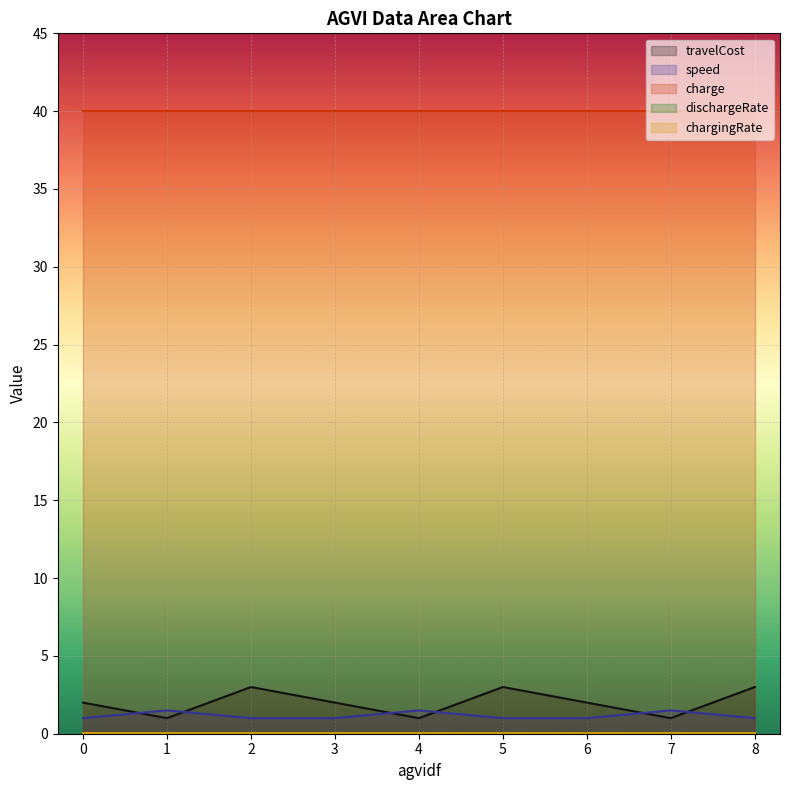

Count the number of data series in this chart.

5